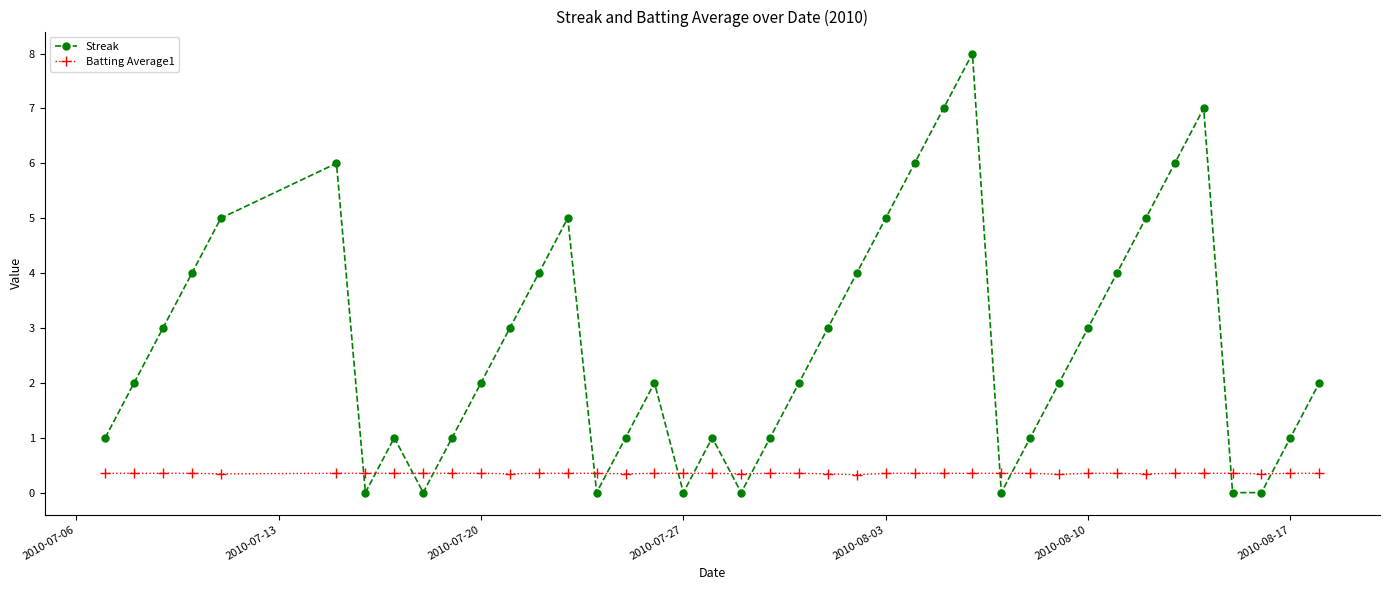

Which series has the largest range (max minus min)?

Streak